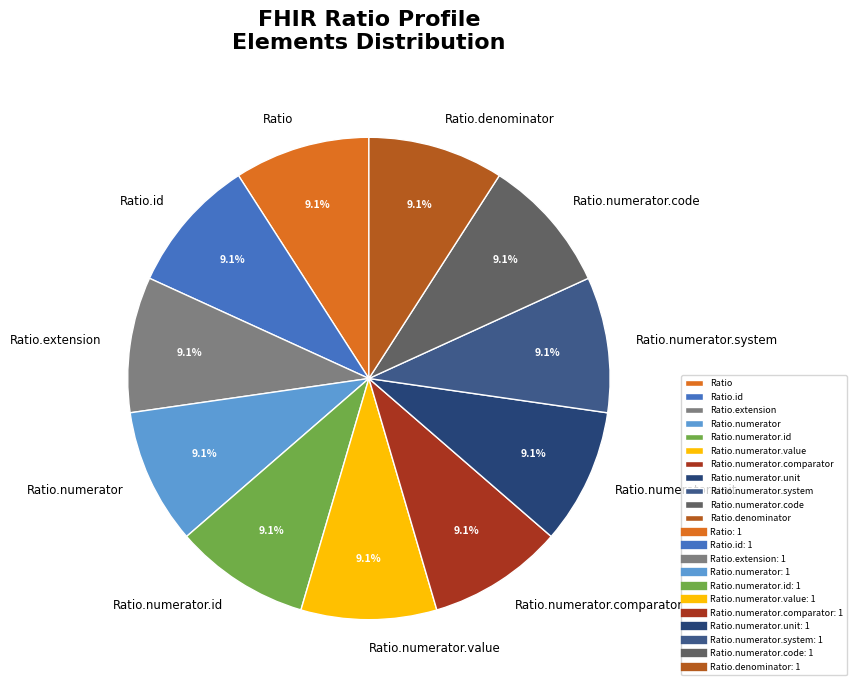

How many slices are in this pie chart?

11